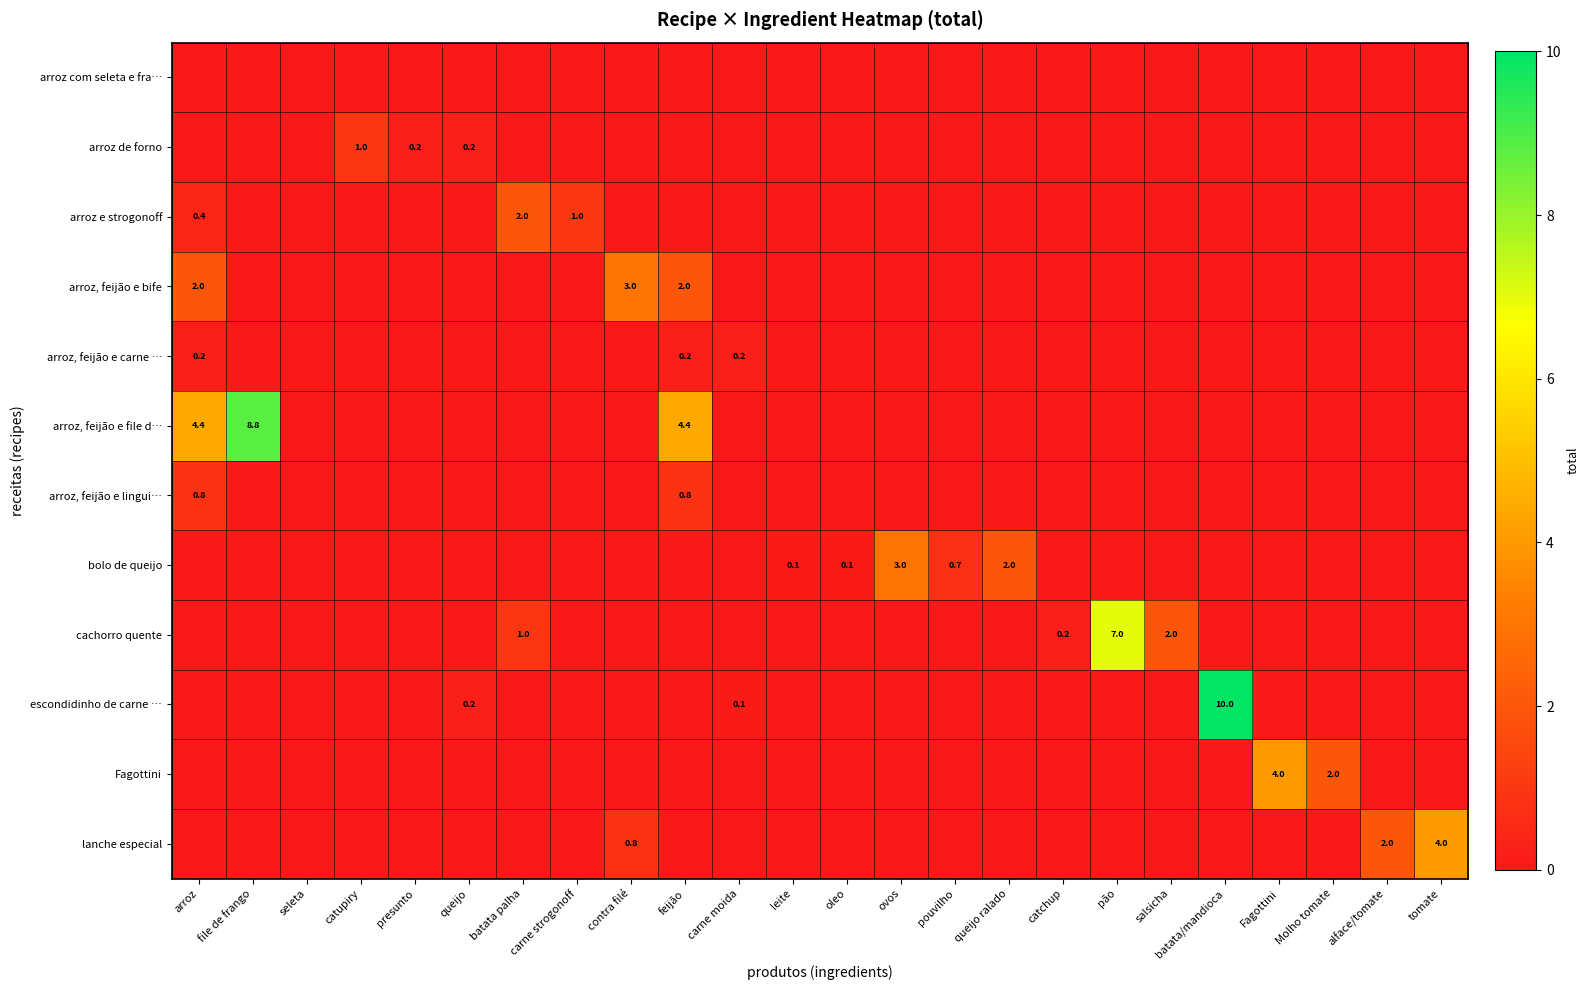

The arroz de forno series shows 1.4 at catupiry. True or false?

False